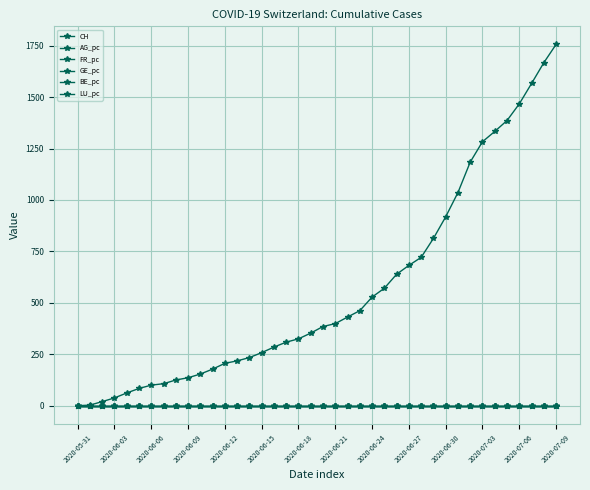

How many times do FR_pc and GE_pc cross each other?

5